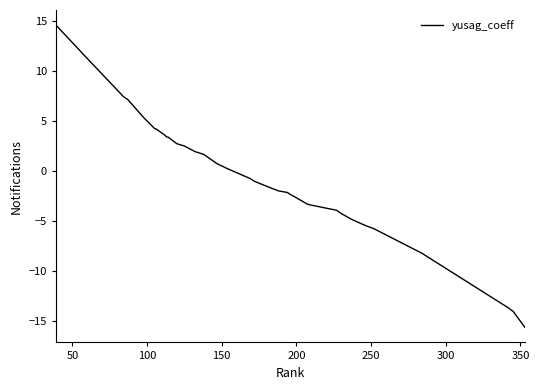

What is the difference between the maximum and minimum values?

30.2